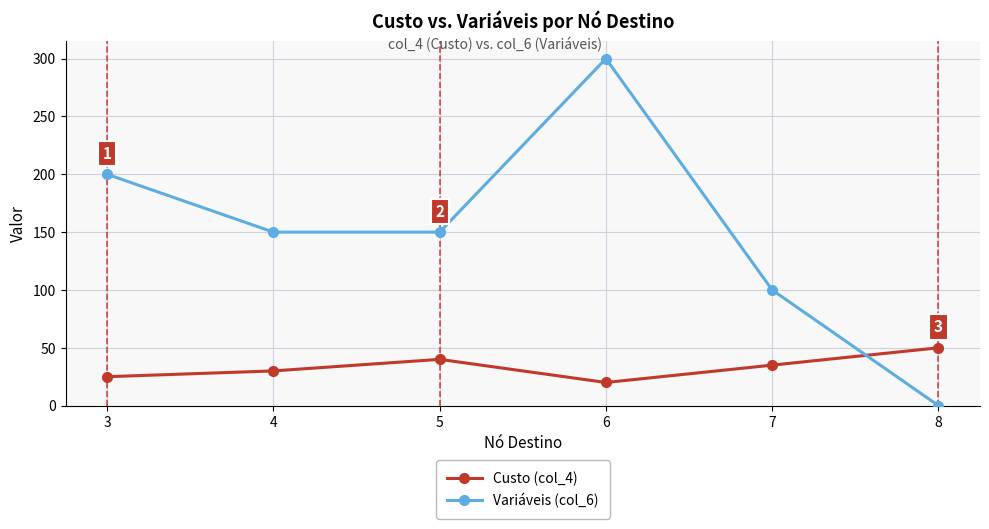

What is the difference between the highest and lowest values at 5?

110